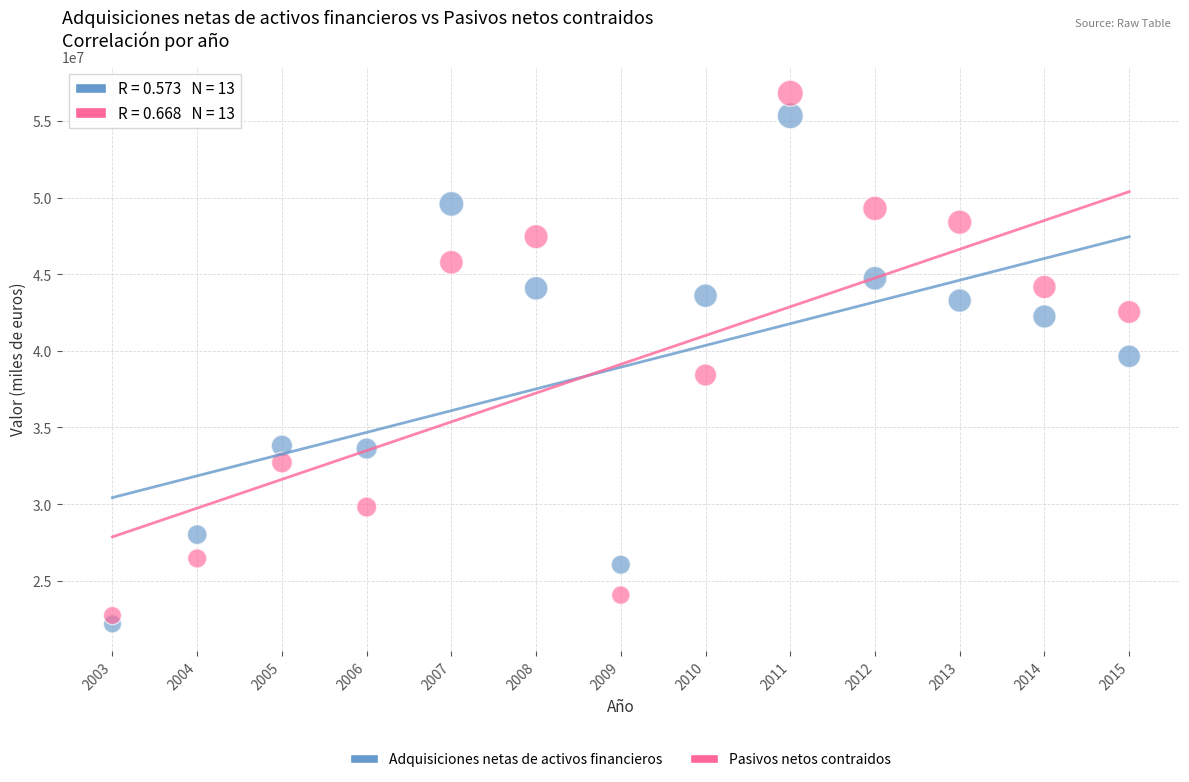

Which series has the largest Y range (max minus min)?

Pasivos netos contraidos